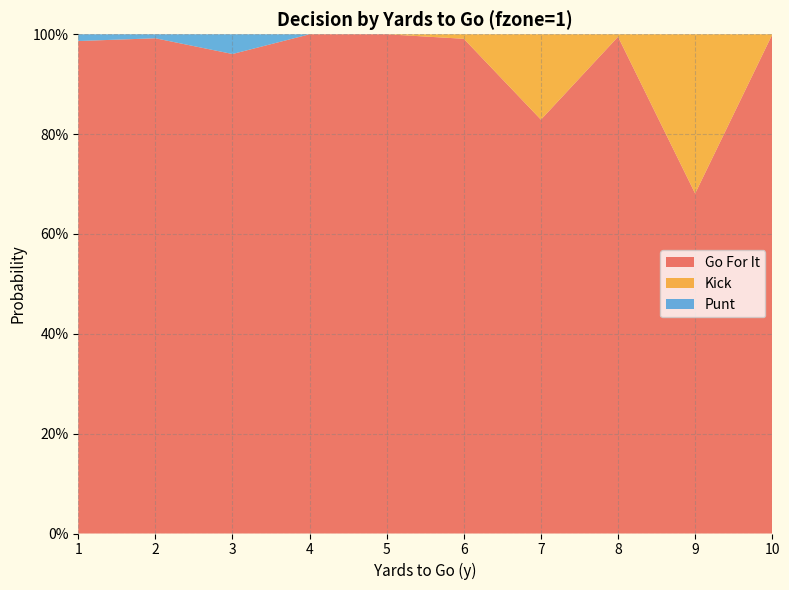

Reading left to right, extract all data points from this chart.

gofor: 1=1.0	2=1.0	3=1.0	4=1.0	5=1.0	6=1.0	7=0.8	8=1.0	9=0.7	10=1.0
kick: 1=0.0	2=0.0	3=0.0	4=0.0	5=0.0	6=0.0	7=0.2	8=0.0	9=0.3	10=0.0
punt: 1=0.0	2=0.0	3=0.0	4=0.0	5=0.0	6=0.0	7=0.0	8=0.0	9=0.0	10=0.0